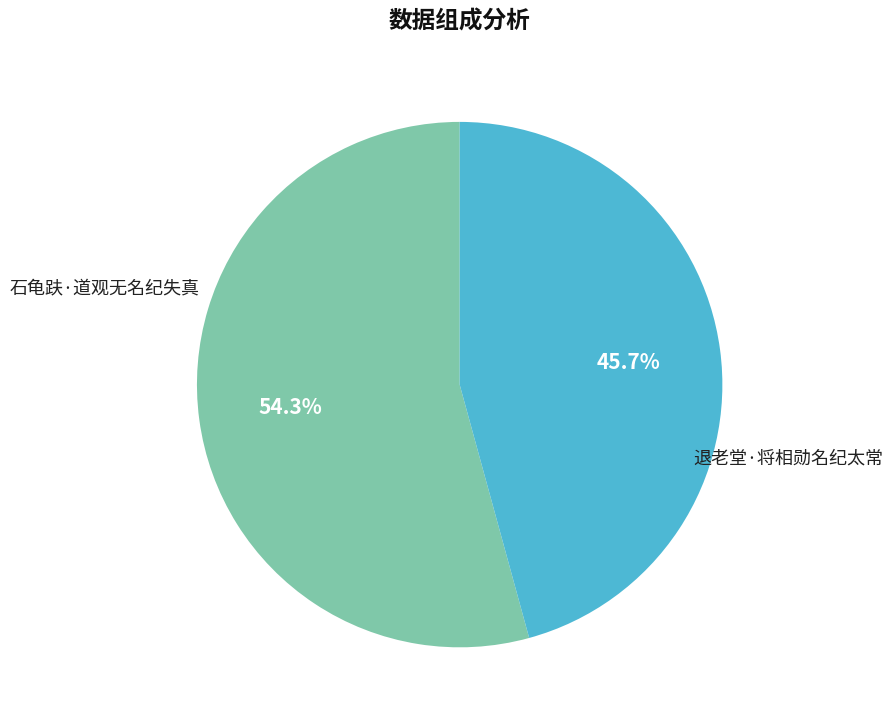

Is there a majority slice in this chart?

Yes